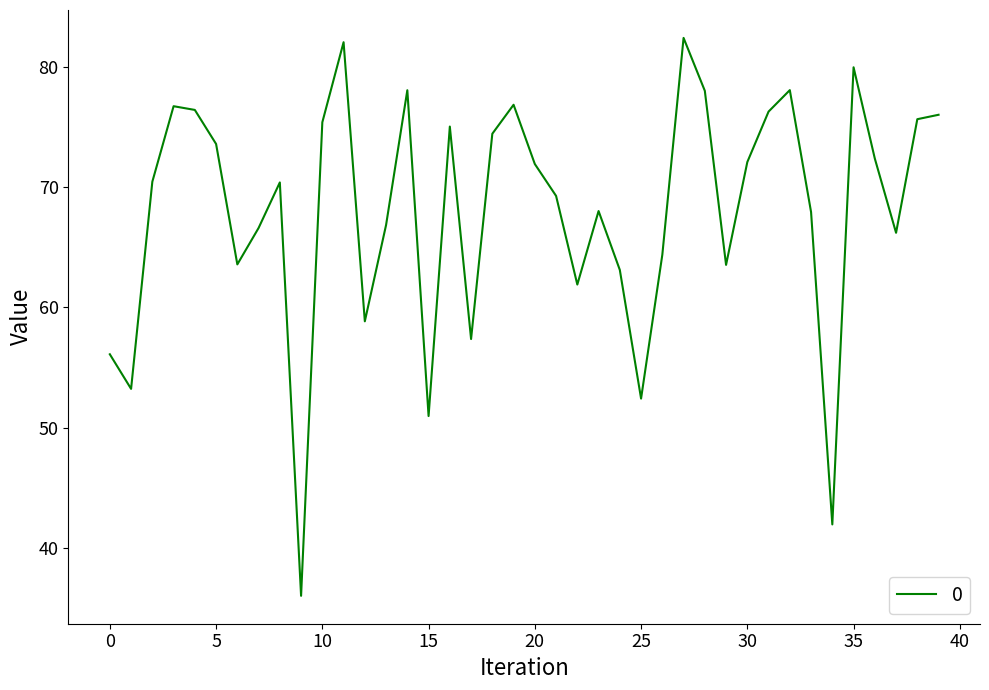

What is the smallest value displayed?

36.0